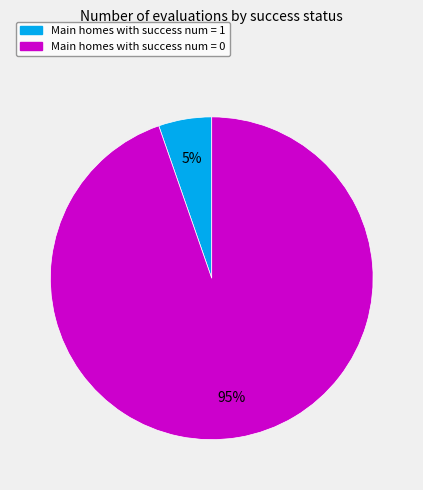

To the nearest percent, what is the average slice percentage?

50%